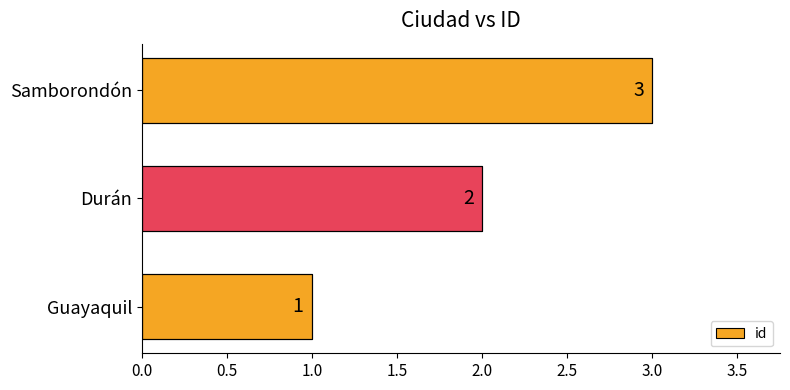

What is the change in value from Guayaquil to Durán?

+1